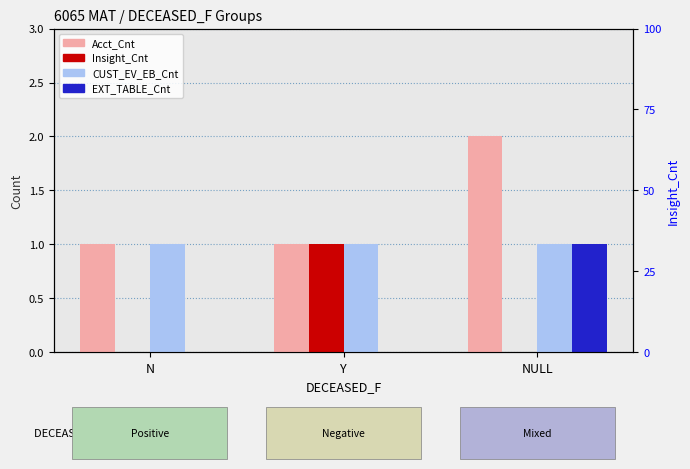

What position from the left is Y?

2